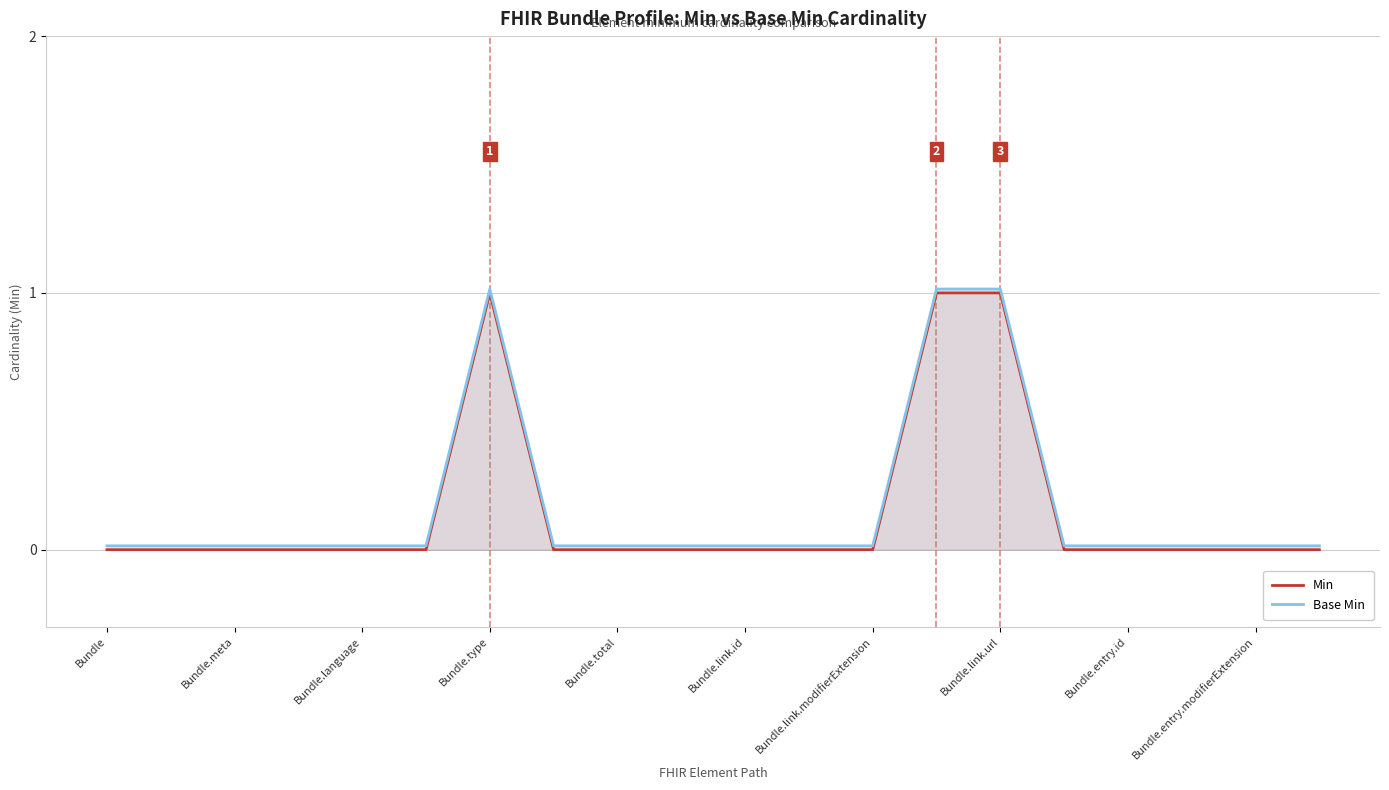

True or false: Base Min has a value of 1.5 at 13.

False